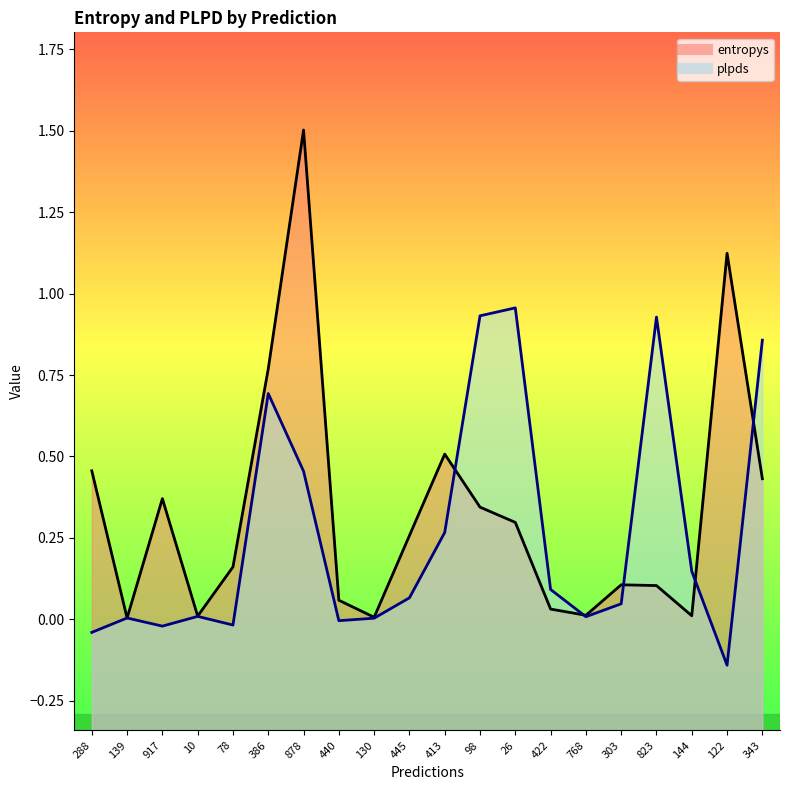

What is the difference between the maximum and second lowest values in the plpds series?

1.0